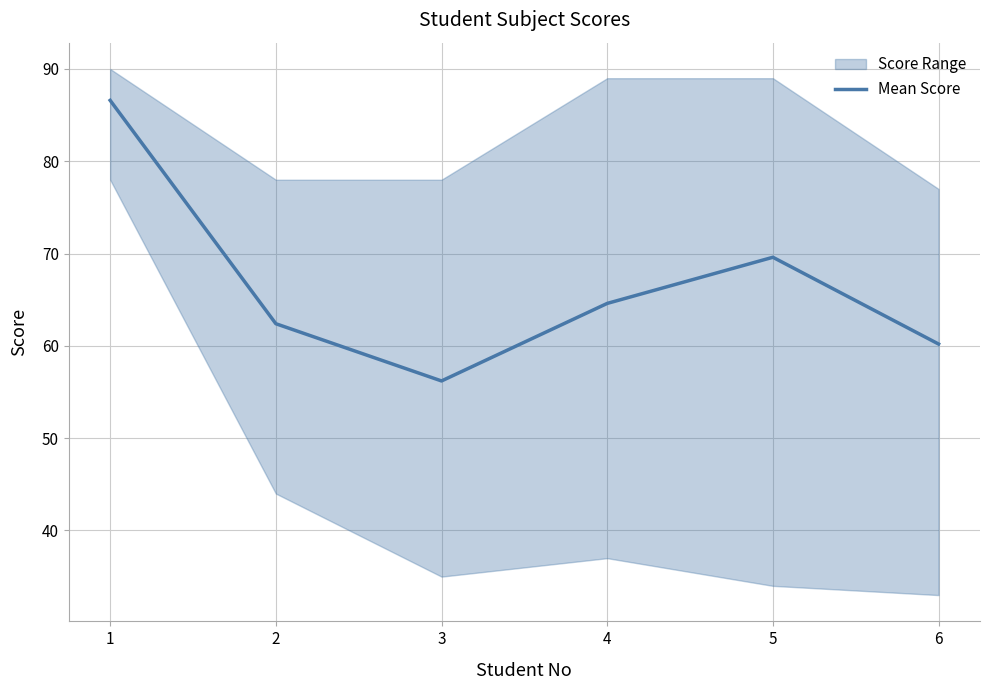

Between 1 and 2, which is larger?

1